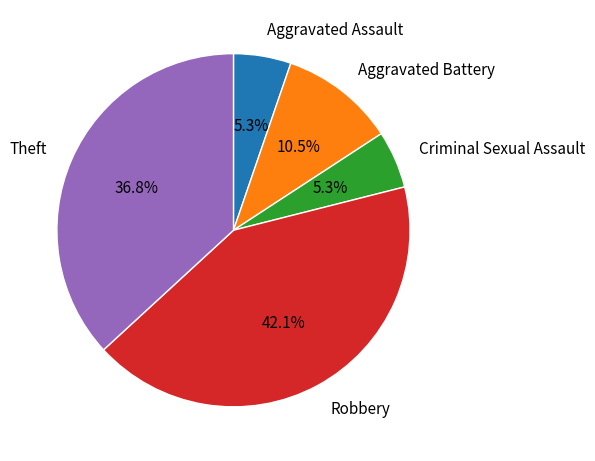

To the nearest percent, what percentage of the pie is Aggravated Assault?

5%